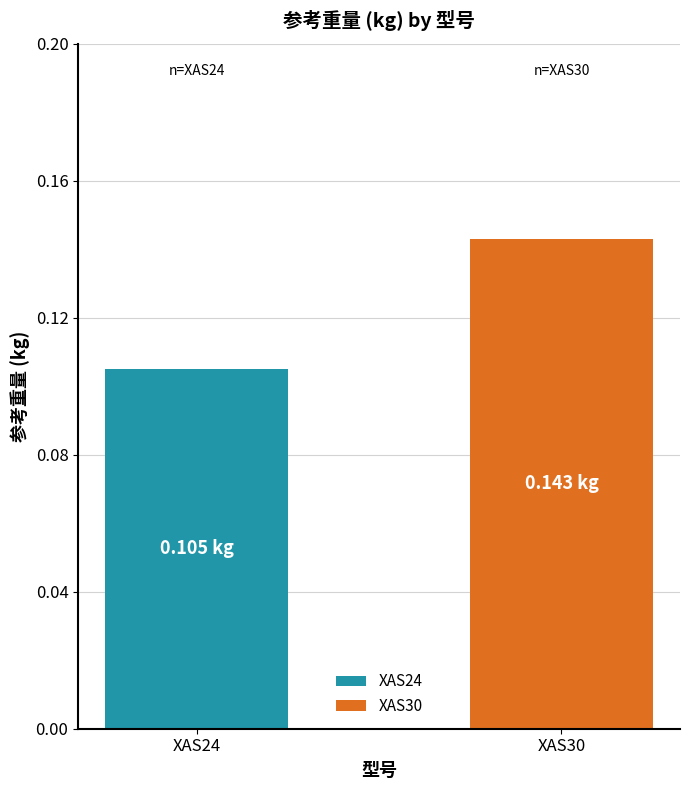

Rank the series by their average value, from highest to lowest.

XAS30, XAS24